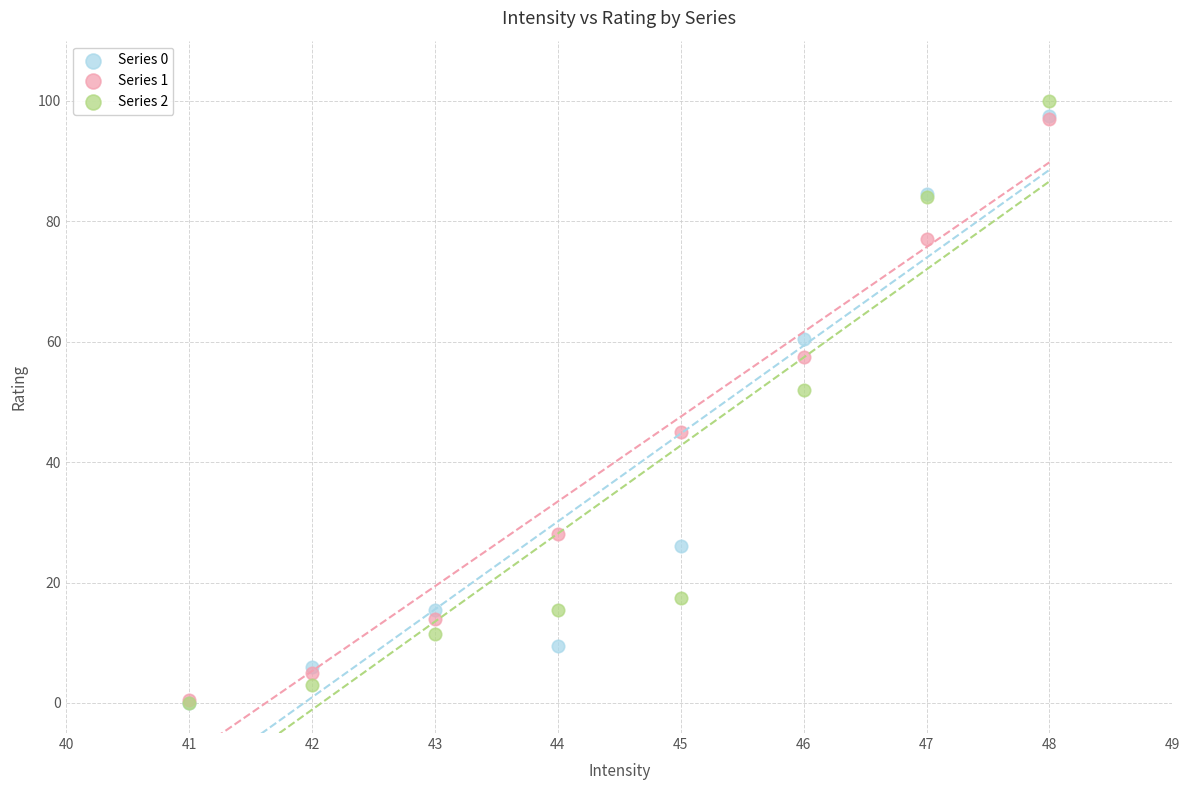

Which series contains the highest Y value?

Series 2